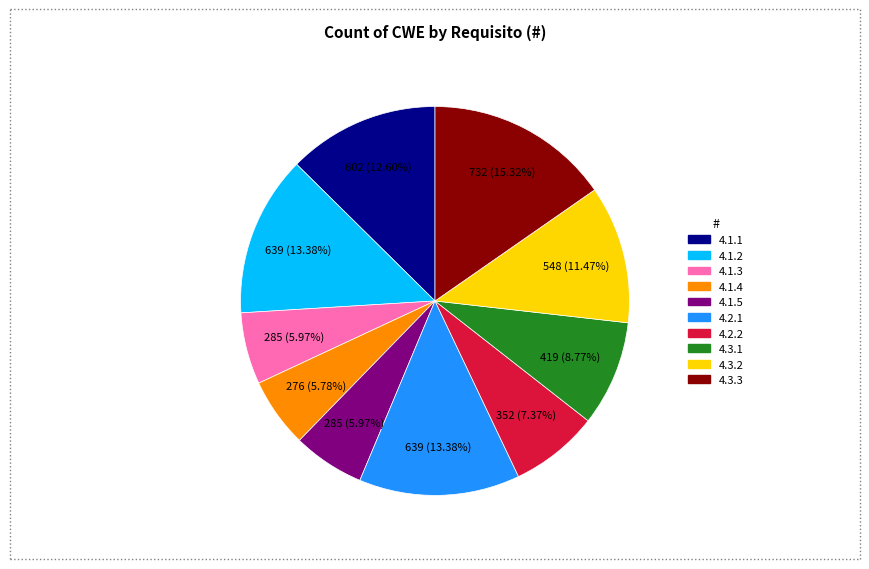

What percentage is the 4.3.1 slice, to the nearest percent?

9%